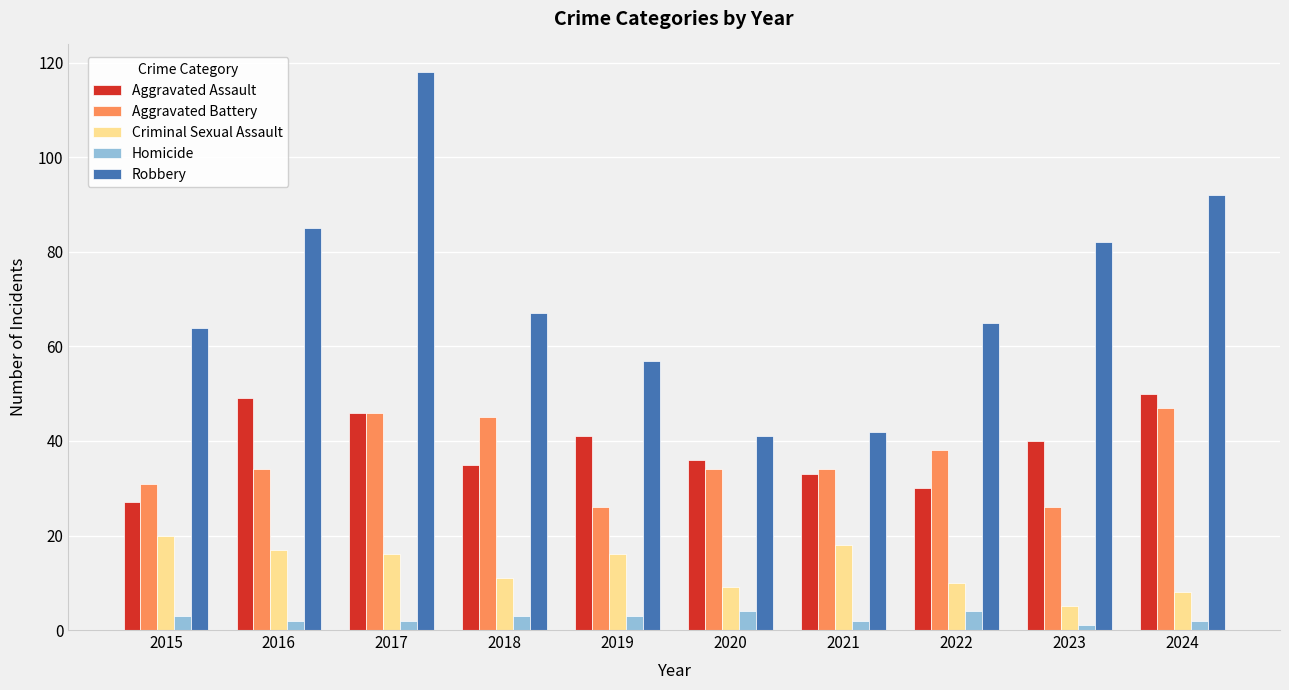

At which label does Criminal Sexual Assault reach its minimum?

2023